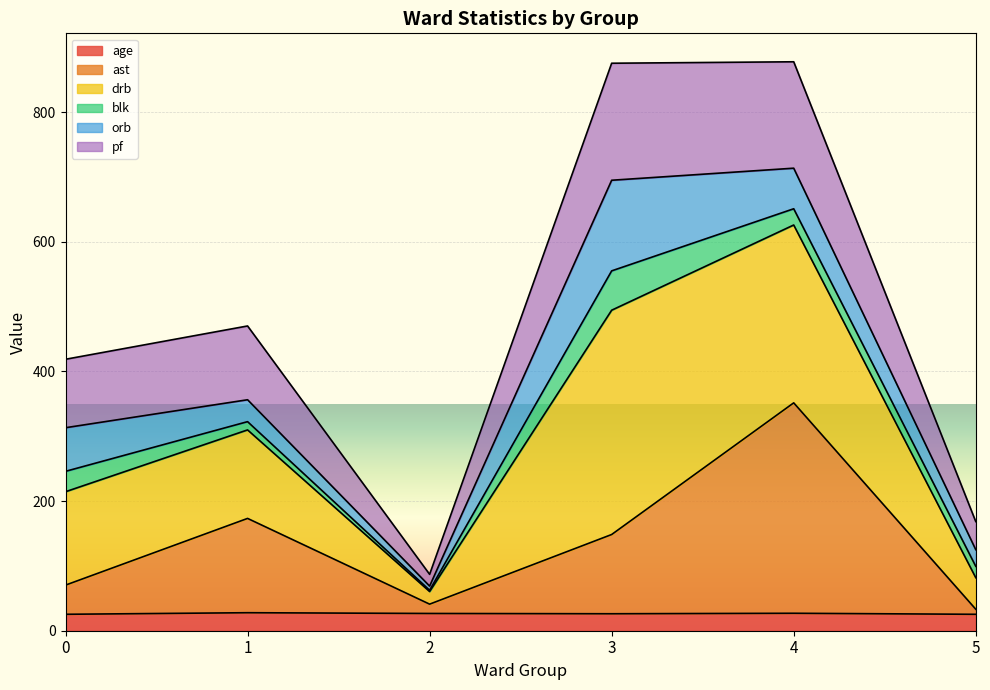

In ast, how many points are lower than both neighbors (excluding endpoints)?

1